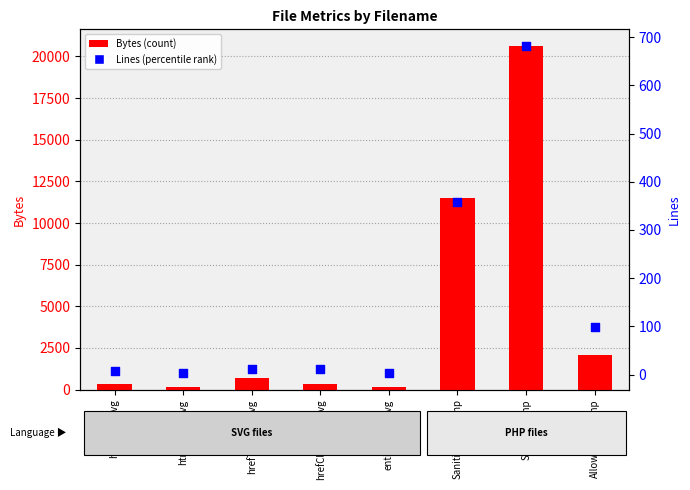

Which series has the widest spread of Y values?

Bytes